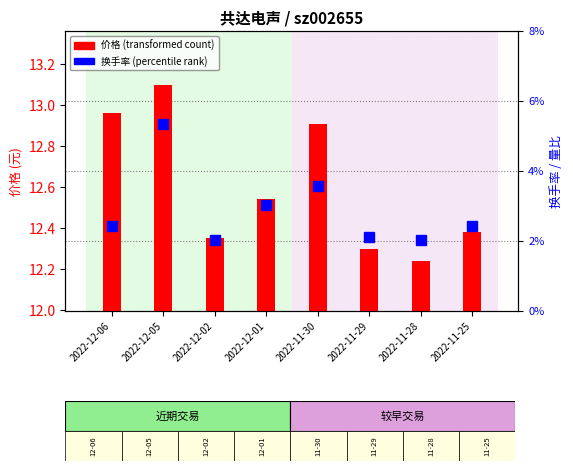

What is the sum of all 价格 values?

100.8